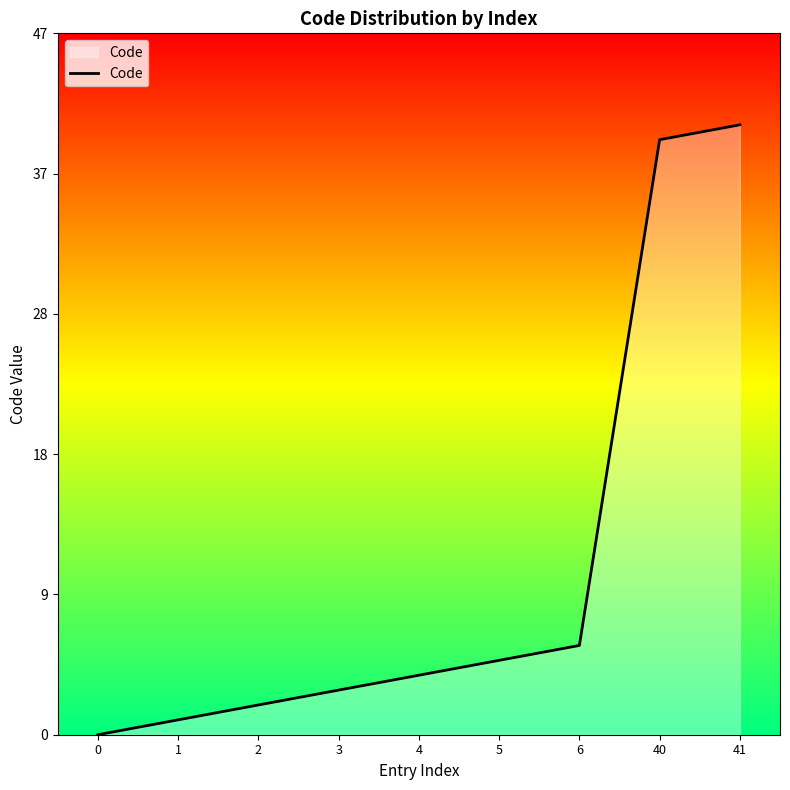

Does the chart have visible grid lines?

No